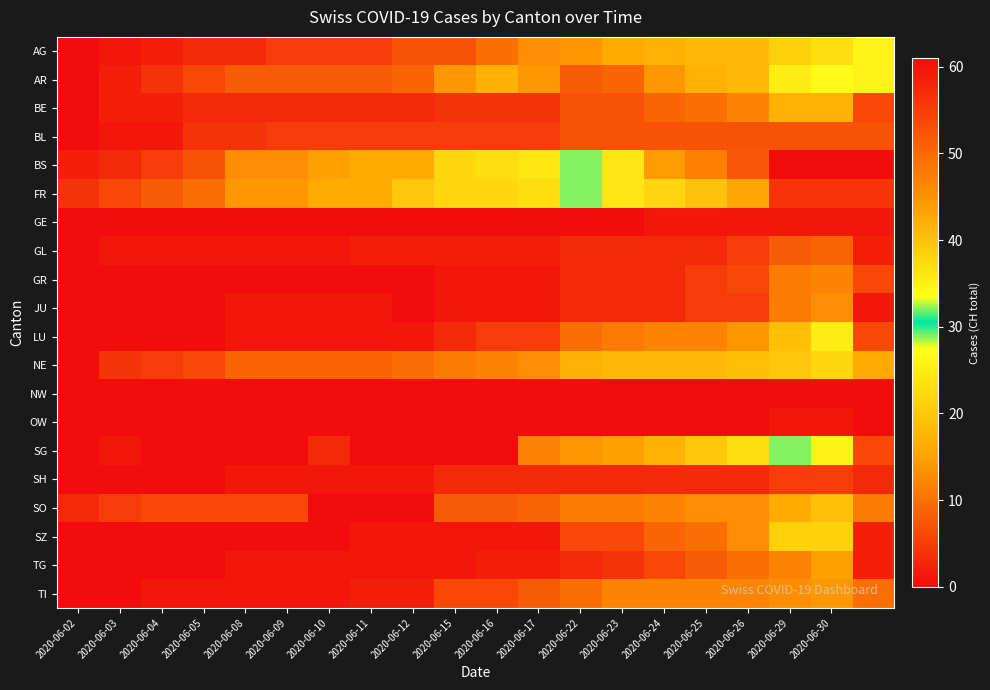

Which series has the largest range (max minus min)?

BS